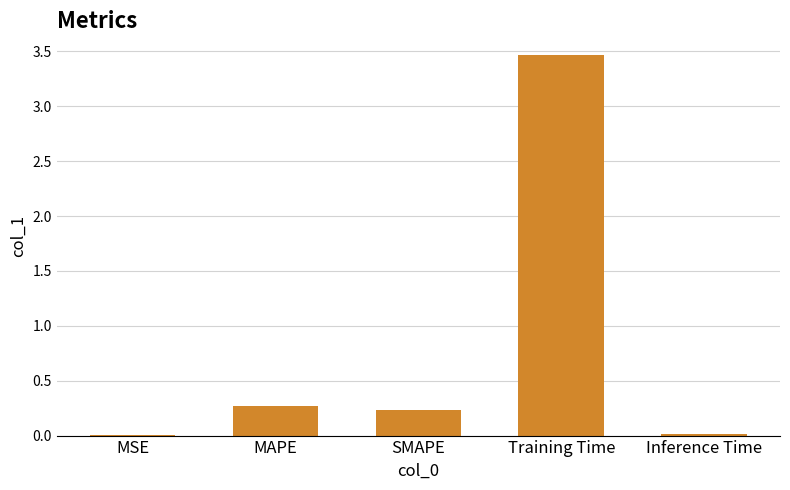

Which label corresponds to the largest value in the chart?

Training Time